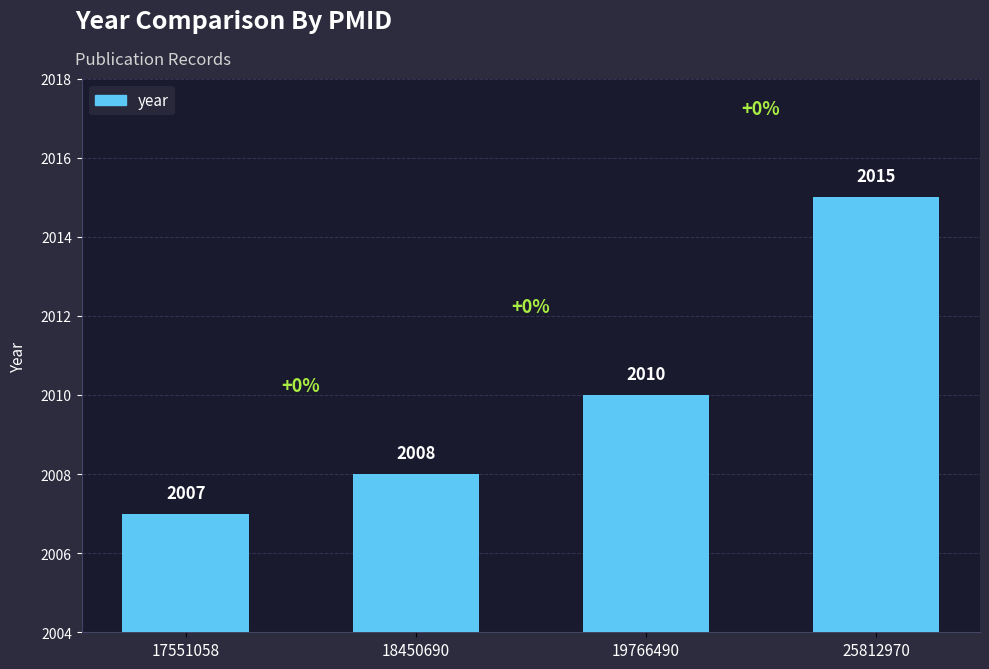

Is it true that the value at 25812970 is 3286?

False